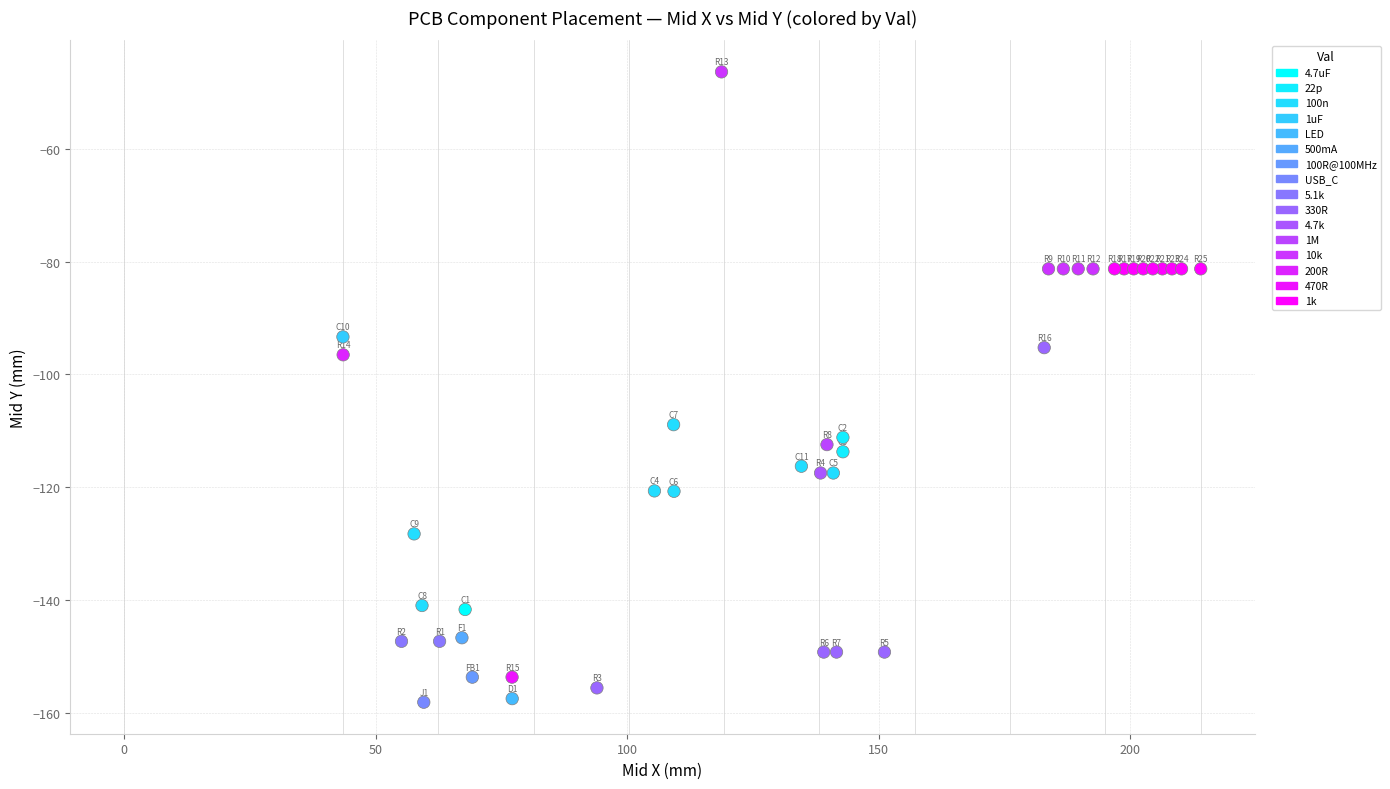

What Y value in the scatter plot is closest to -102?

-96.5